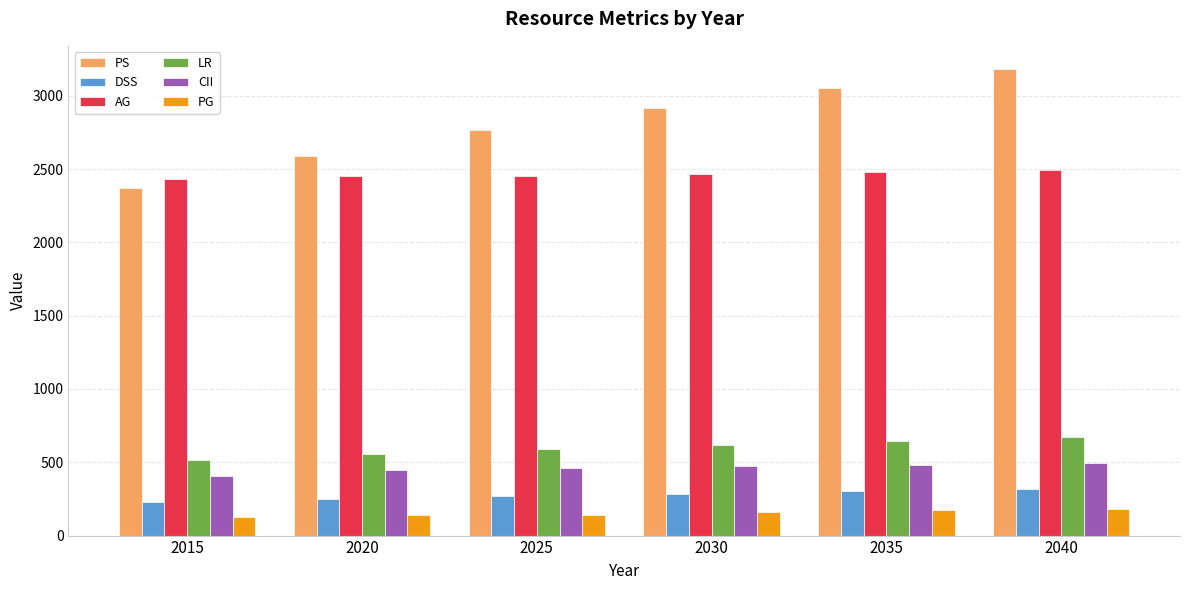

True or false: AG has a value of 2492.4 at 2040.

True